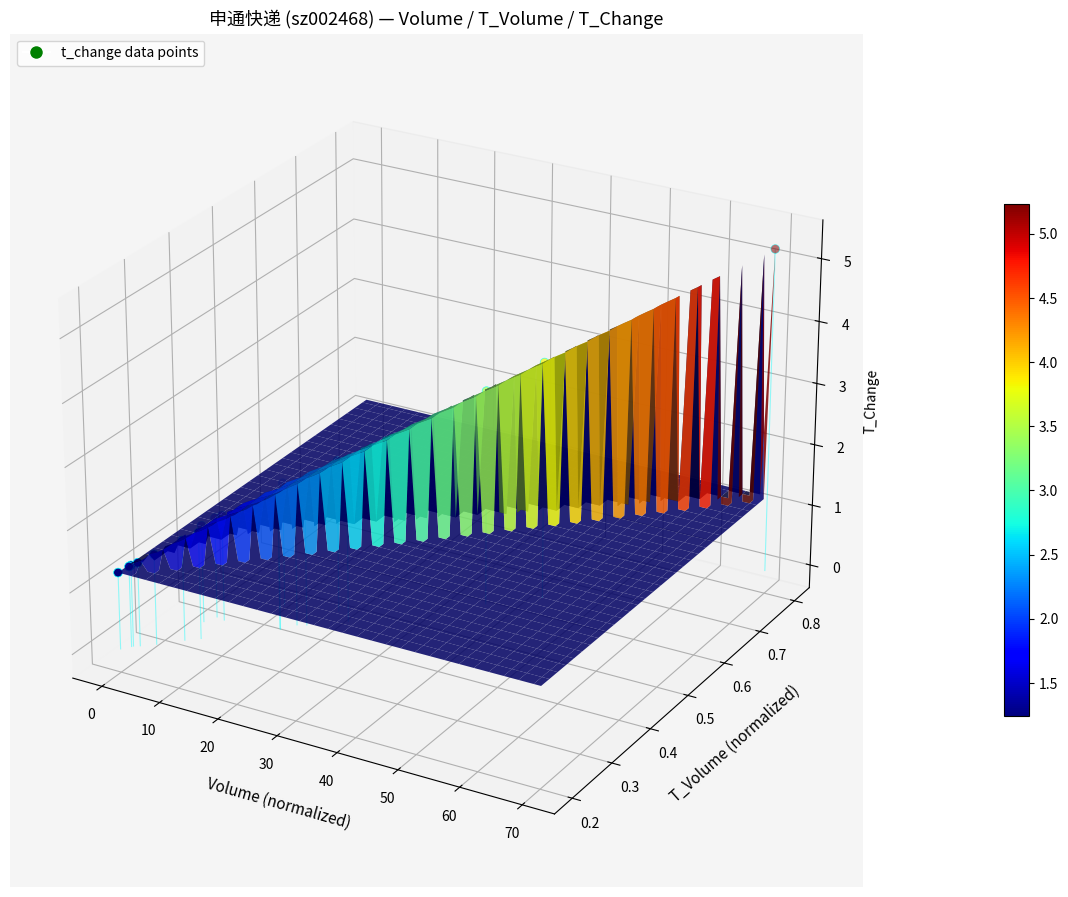

Where is the data nearest to the value 0?

12